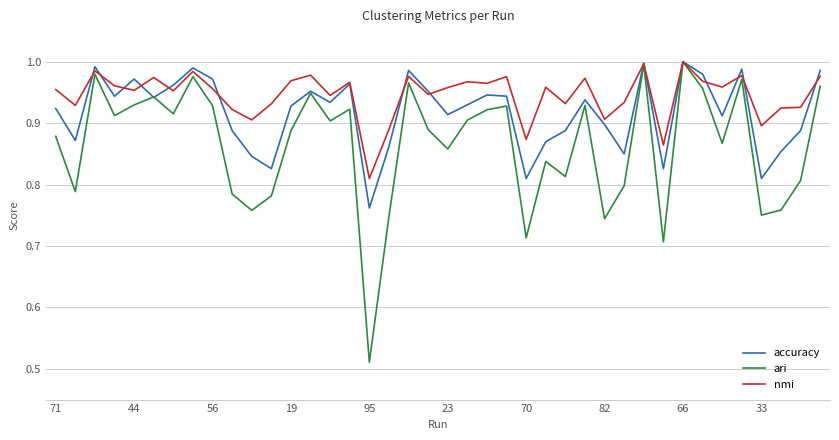

Rank the series by their average value, from lowest to highest.

ari, accuracy, nmi